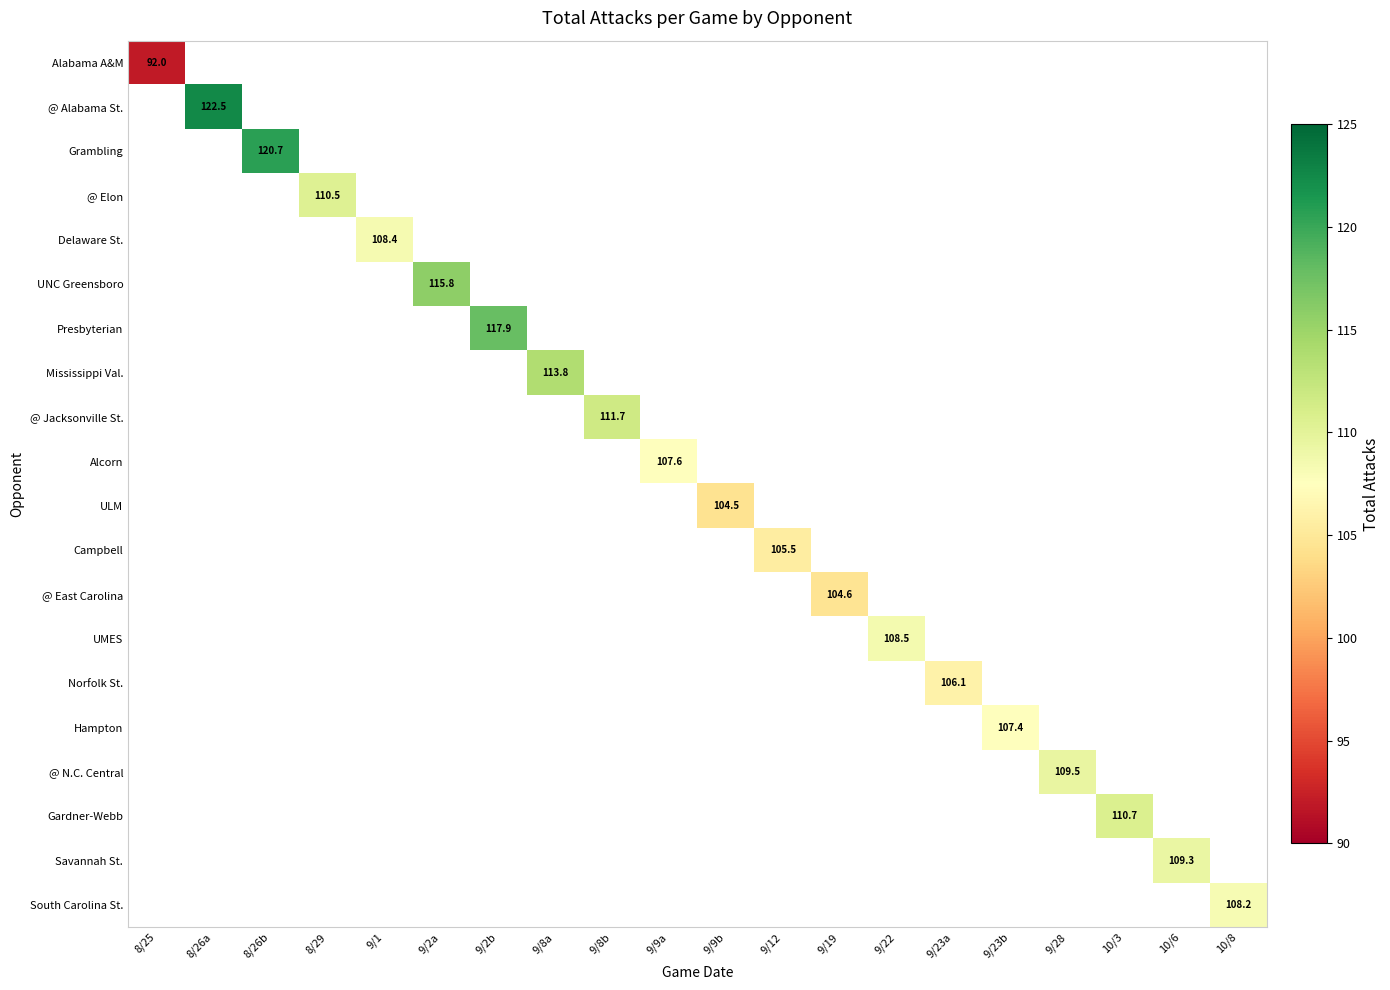

Which label corresponds to the smallest value in the chart?

8/25